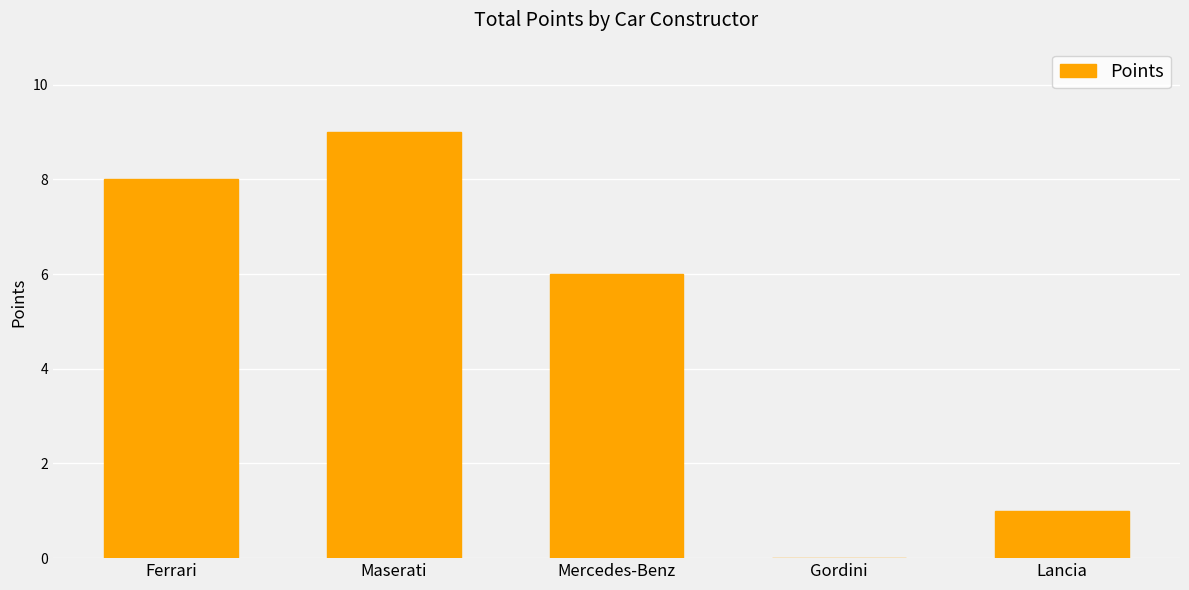

What is the average value?

5